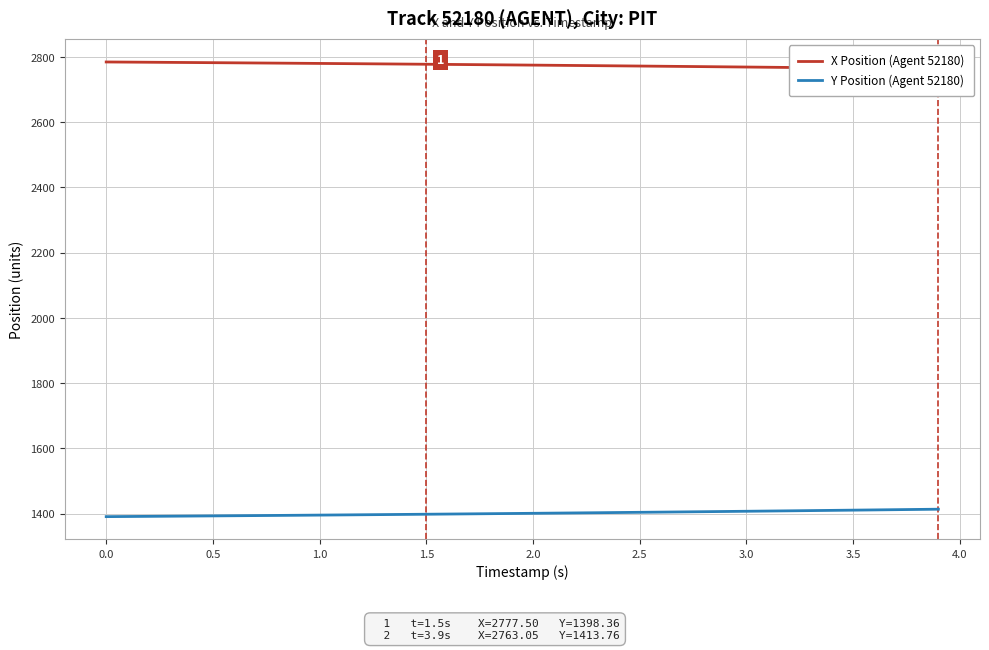

How many series are shown in this chart?

2